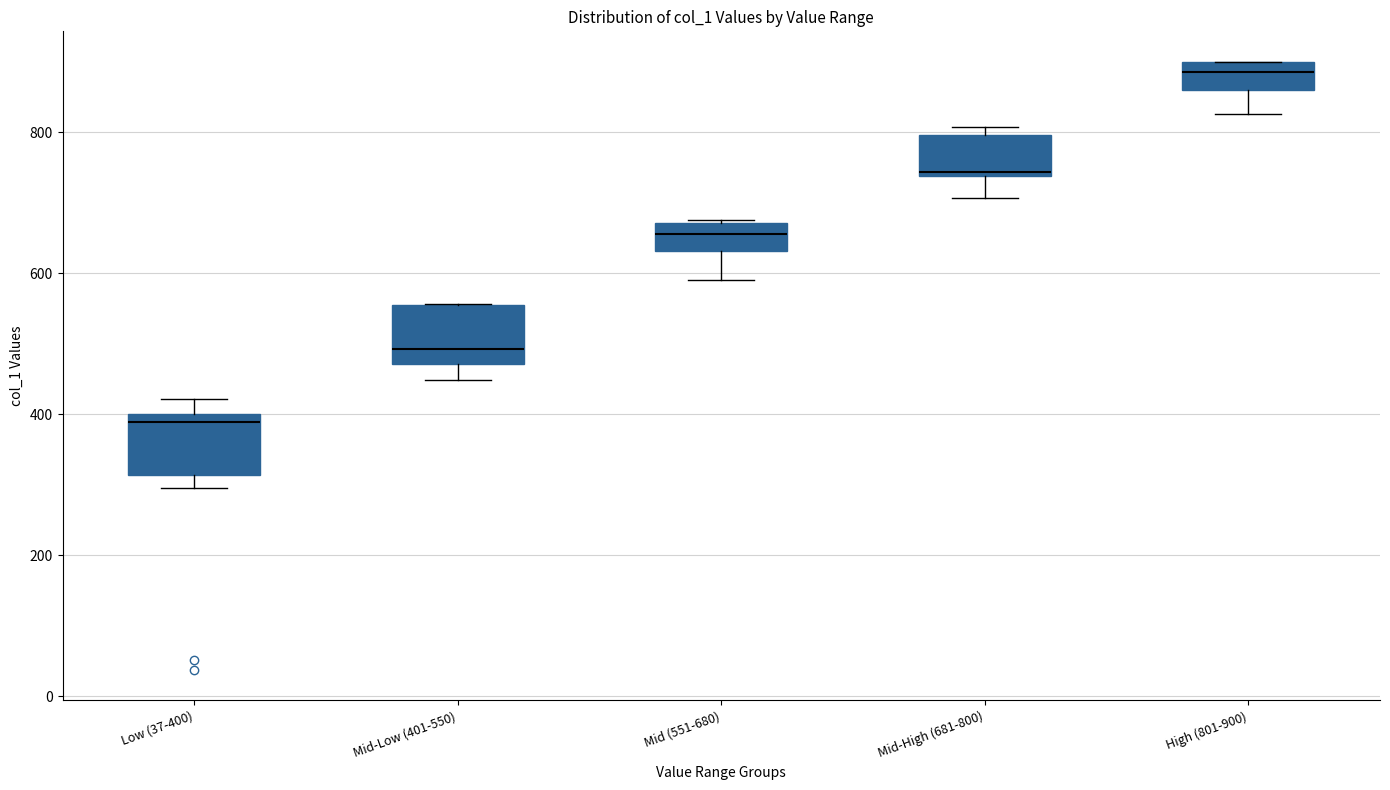

Reading left to right, read every box against the y-axis: the position of its median line, the range the box covers, and the ends of its whiskers. The values are not printed on the chart, so give them approximately, as read against the axis.

Low (37-400): median 380, box 320 to 400, whiskers 300 to 420
Mid-Low (401-550): median 500, box 480 to 560, whiskers 440 to 560
Mid (551-680): median 660, box 640 to 680, whiskers 600 to 680
Mid-High (681-800): median 740, box 740 to 800, whiskers 700 to 800 (just above the box's upper edge)
High (801-900): median 880, box 860 to 900, whiskers 820 to 900